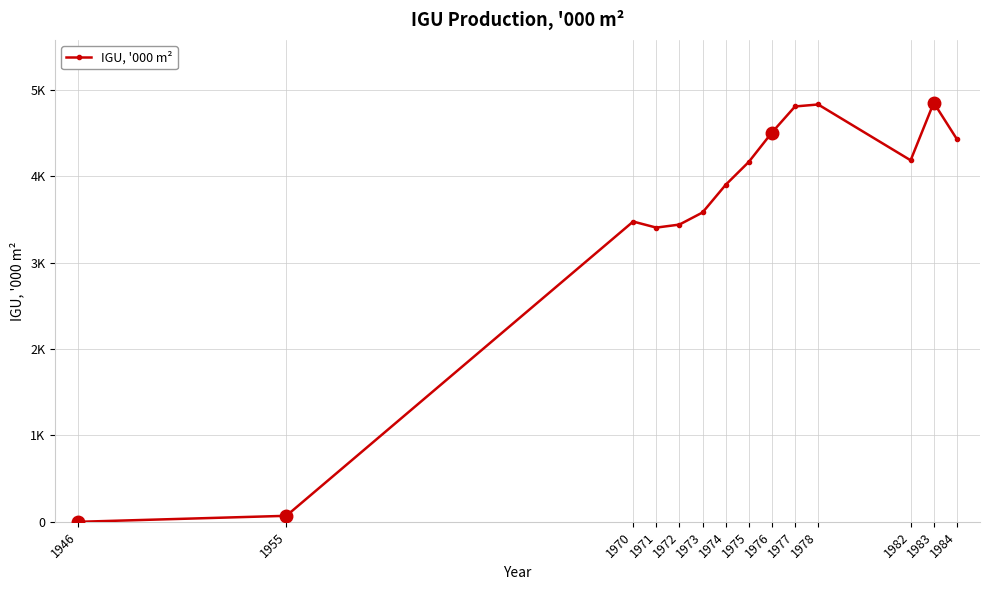

List the labels in order of value, largest first.

1983, 1978, 1977, 1976, 1984, 1982, 1975, 1974, 1973, 1970, 1972, 1971, 1955, 1946